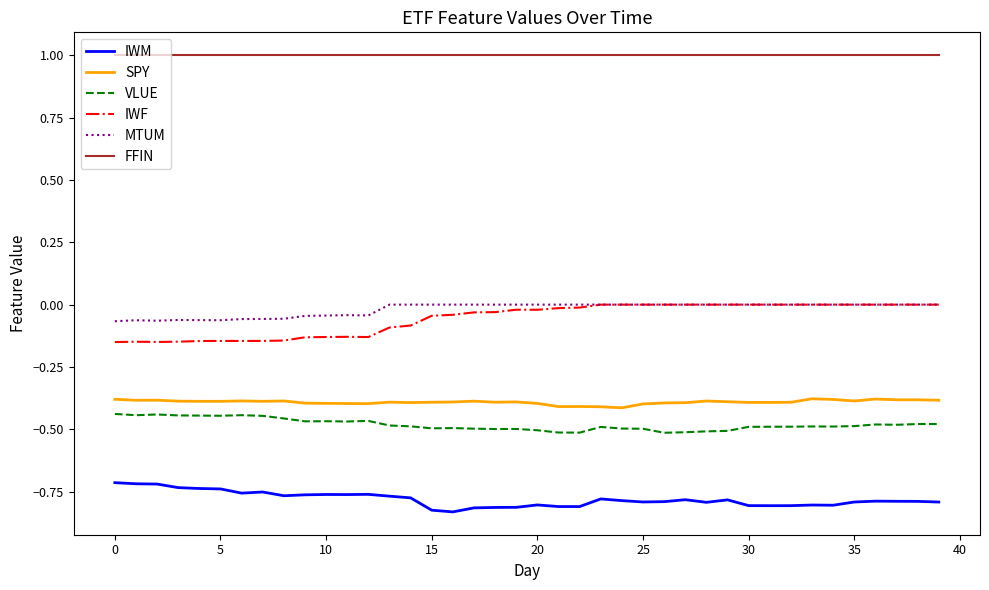

True or false: FFIN and SPY intersect in this chart.

False